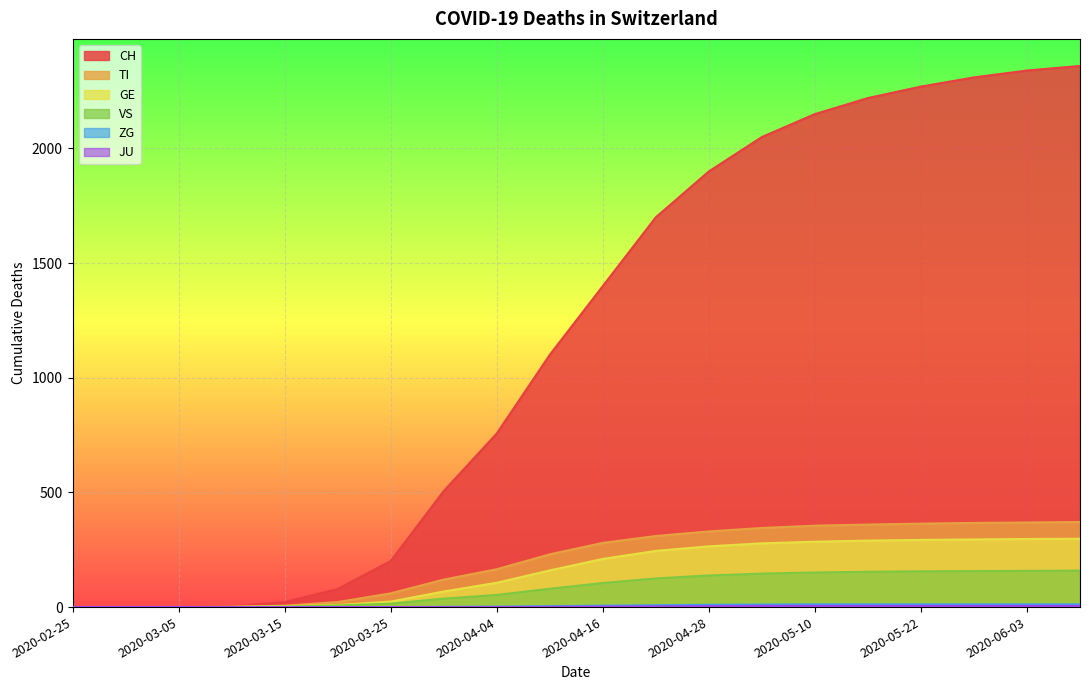

True or false: TI has more than 0 points higher than both neighbors.

False